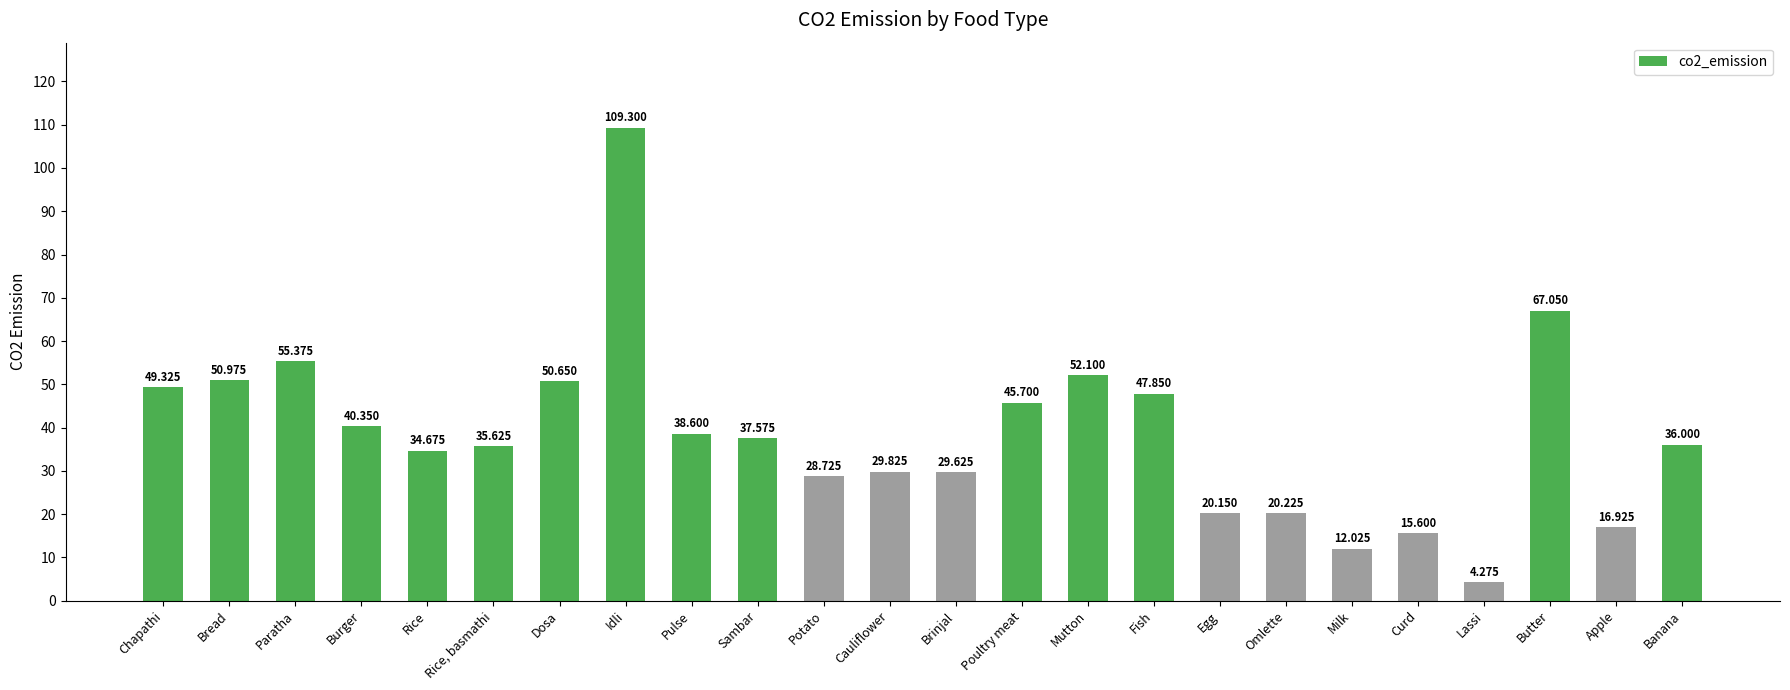

How many values are below 37?

12